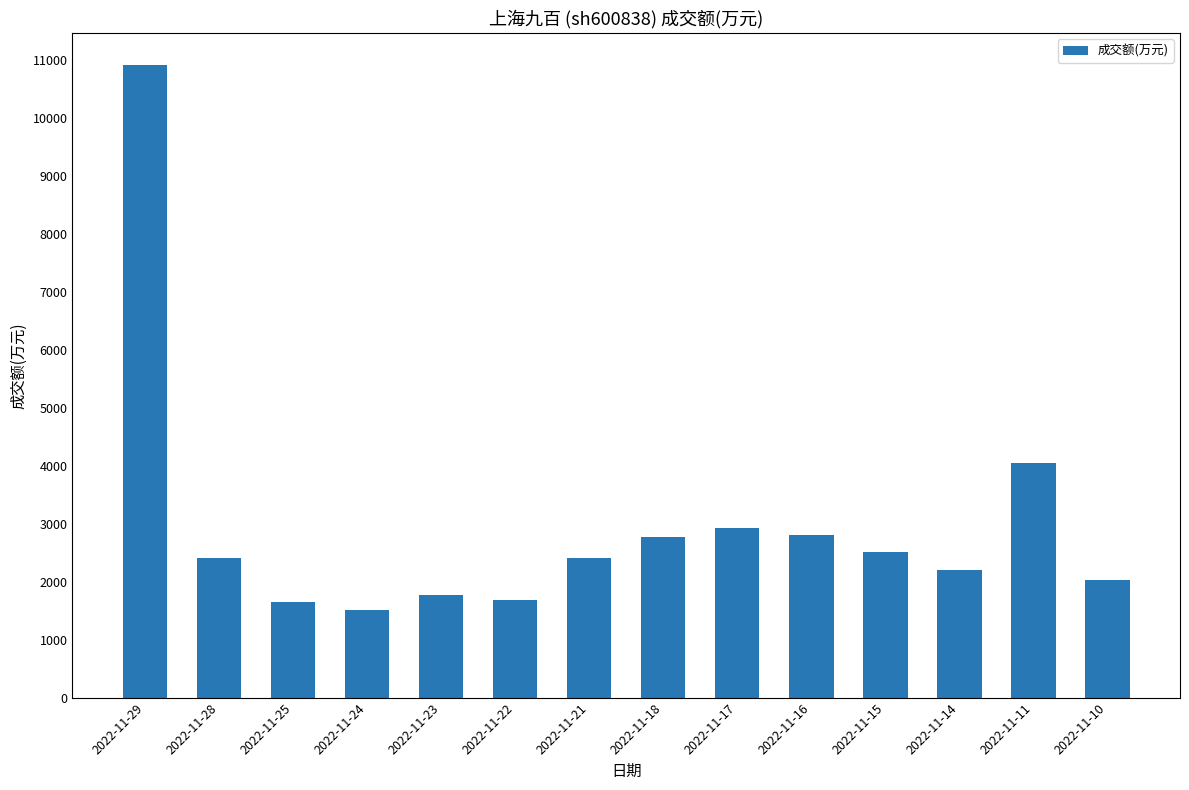

What is the maximum value shown in the chart?

10923